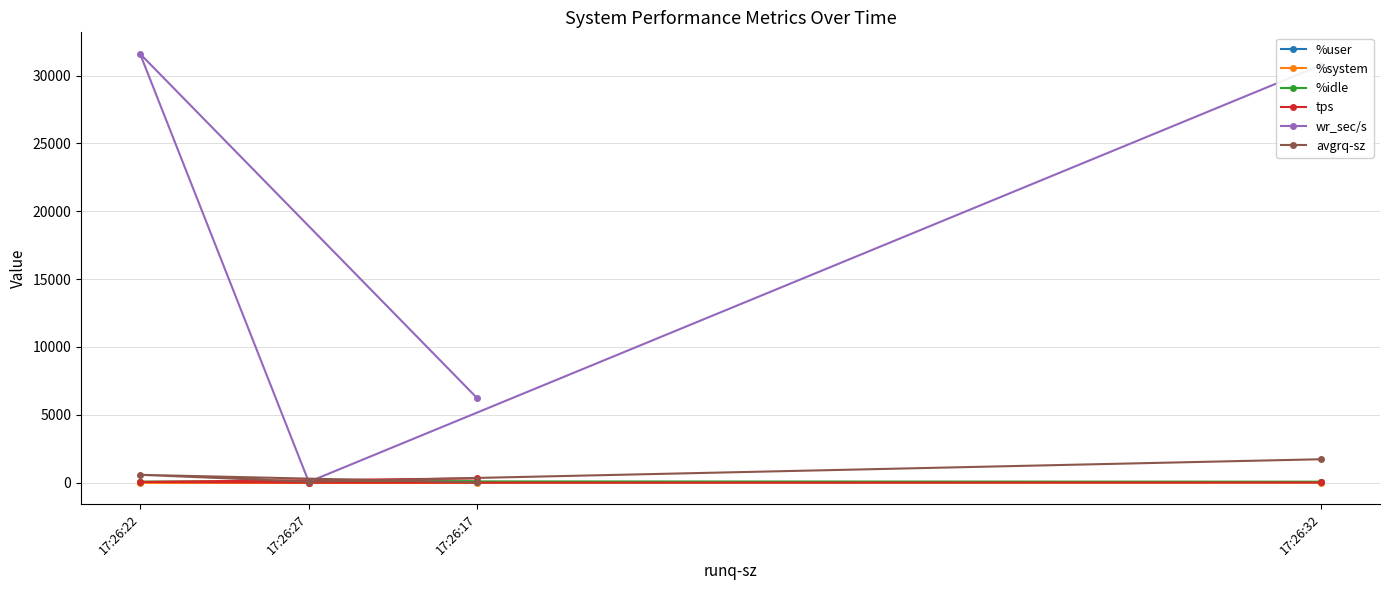

The value of %idle at 17:26:27 is 98.4. True or false?

True